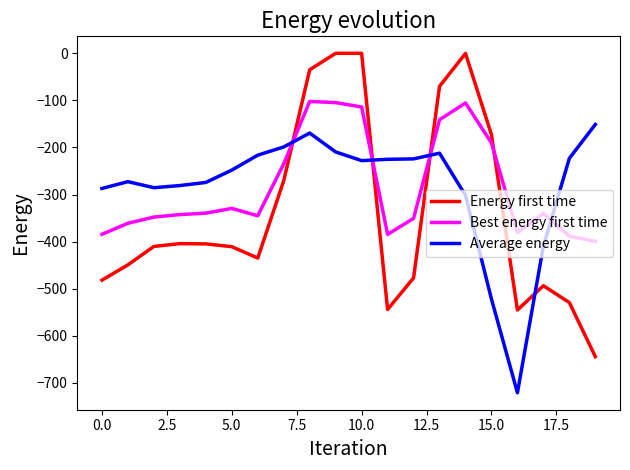

Which series has the widest spread of values?

Energy first time